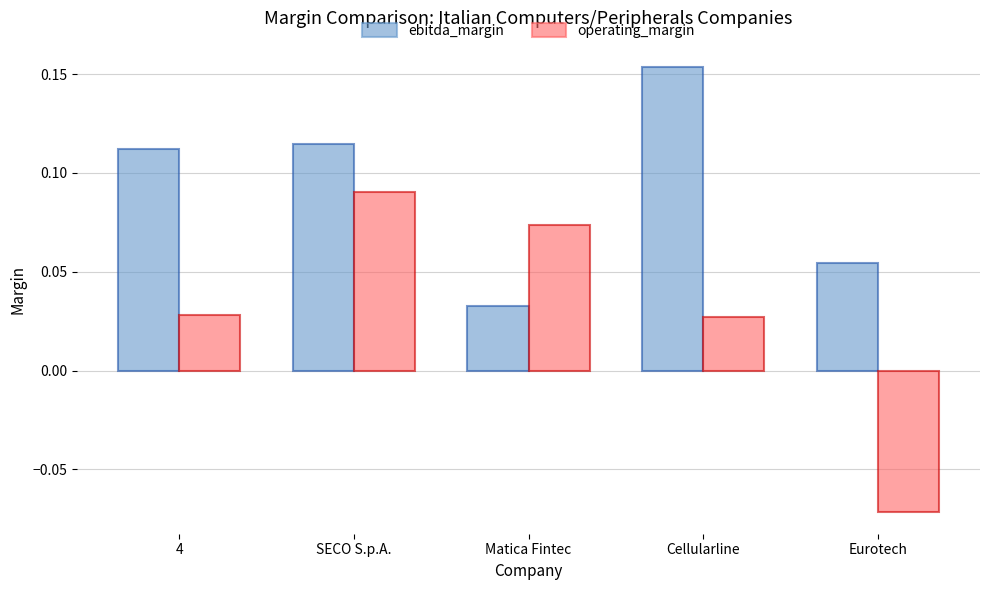

Where is ebitda_margin nearest to the value 0?

Matica Fintec